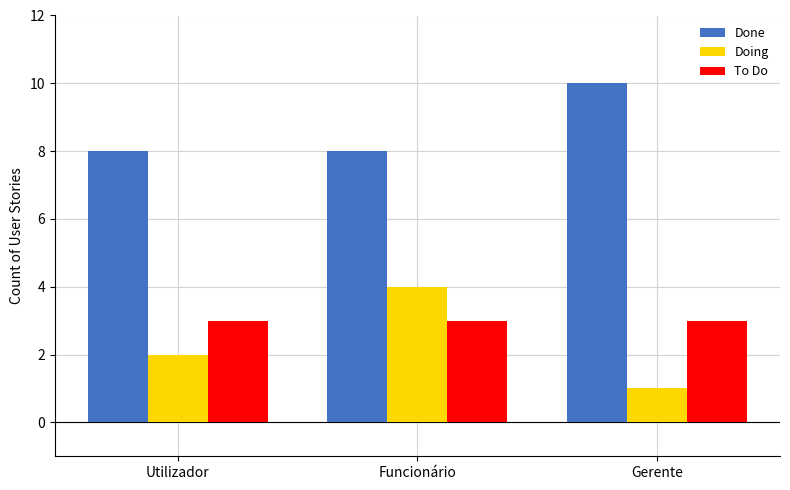

How many bars are there in total?

9